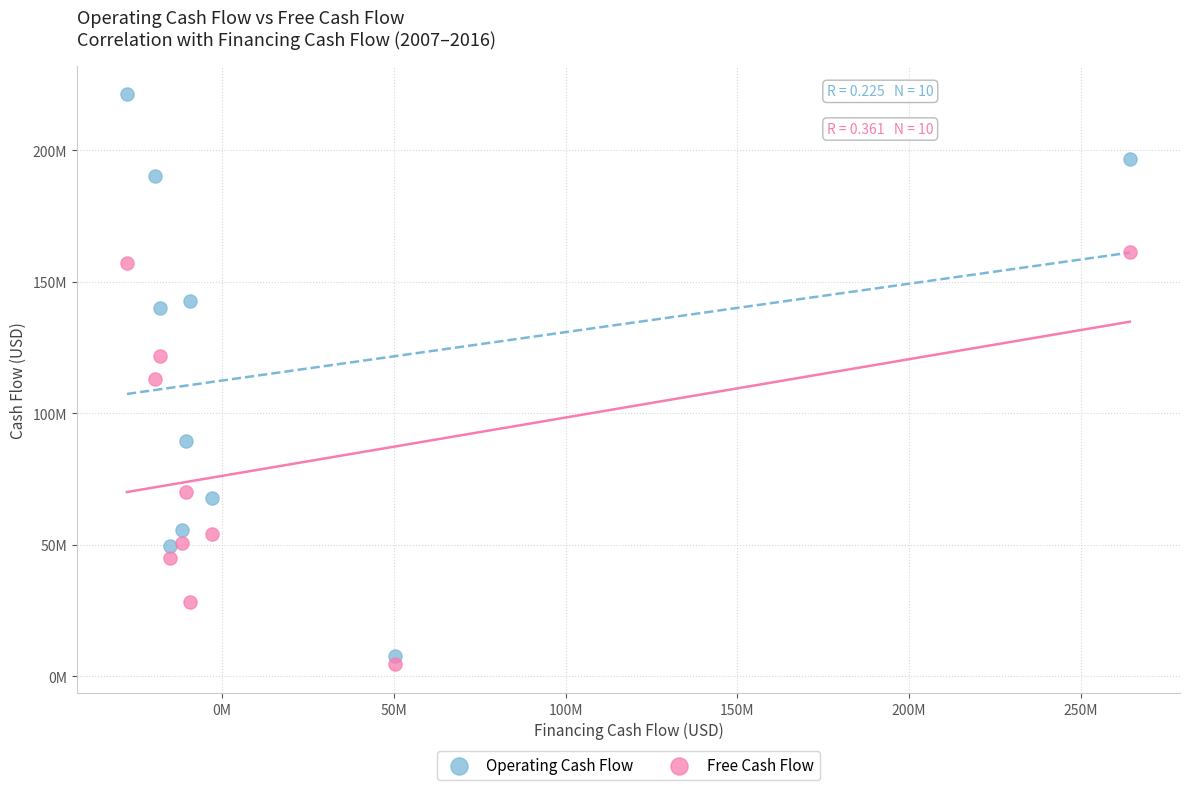

What are all the series names shown in the legend?

Operating Cash Flow, Free Cash Flow